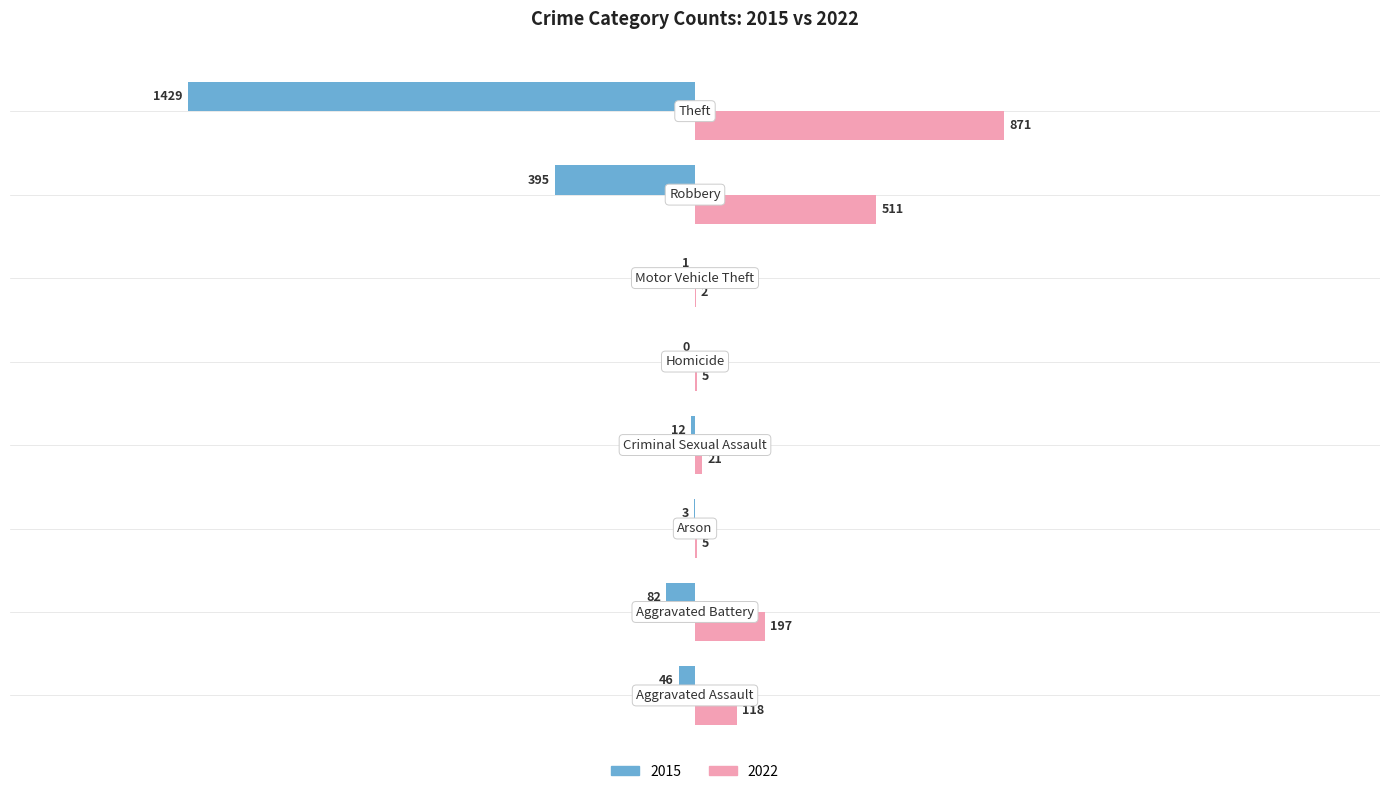

Which series has the largest total across all categories?

2022